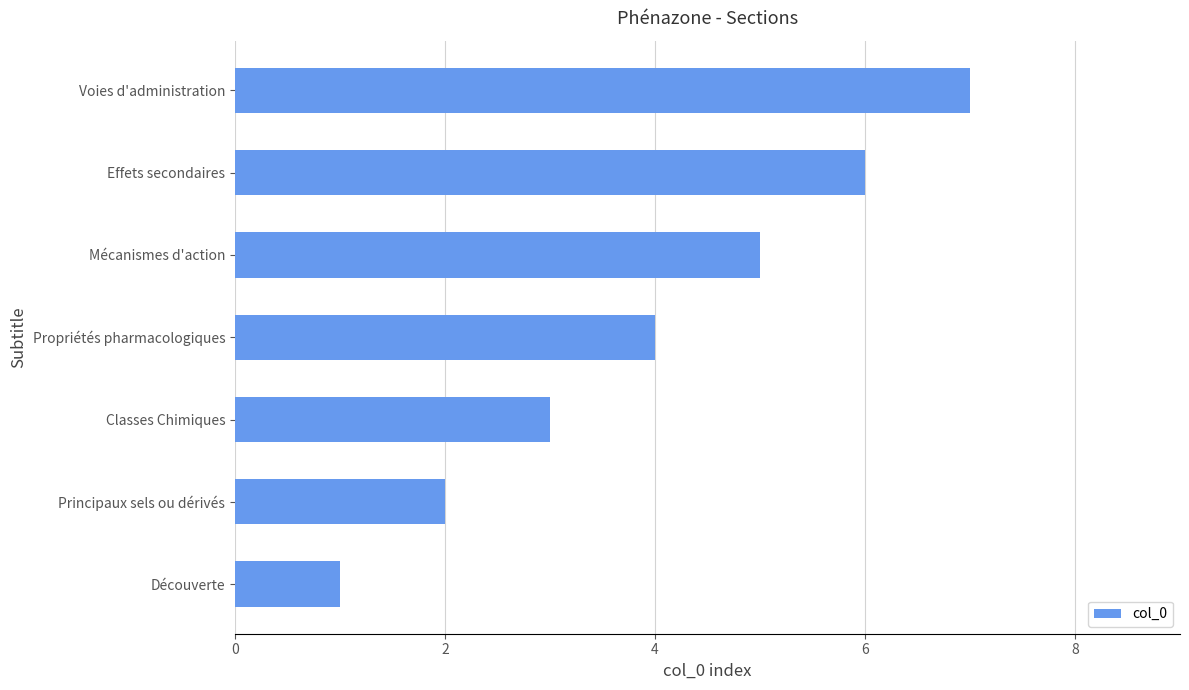

List the labels in order of value, largest first.

Voies d'administration, Effets secondaires, Mécanismes d'action, Propriétés pharmacologiques, Classes Chimiques, Principaux sels ou dérivés, Découverte